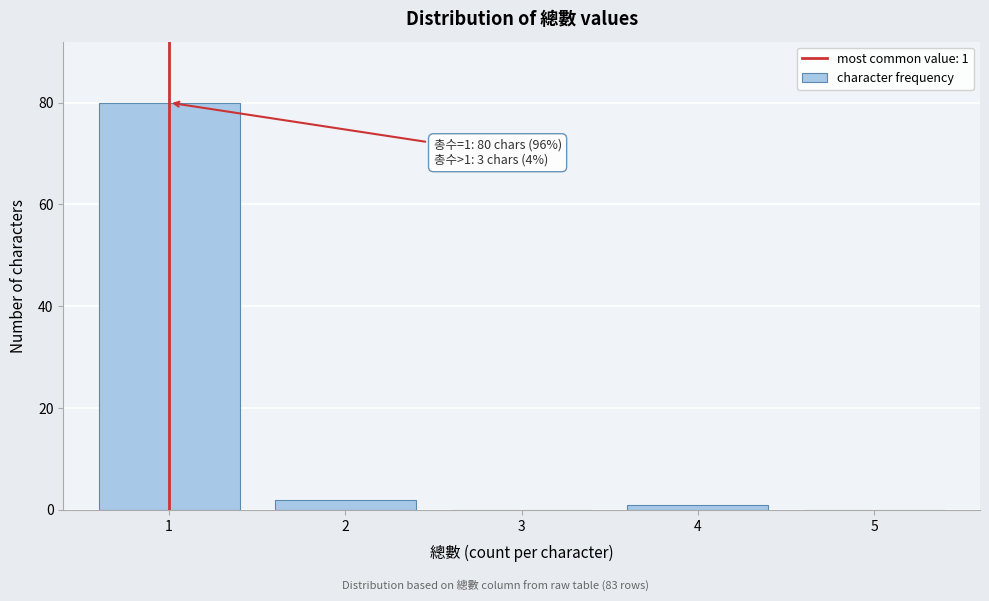

Reading left to right, what are all the values shown in this chart?

1=80	2=2	3=0	4=1	5=0